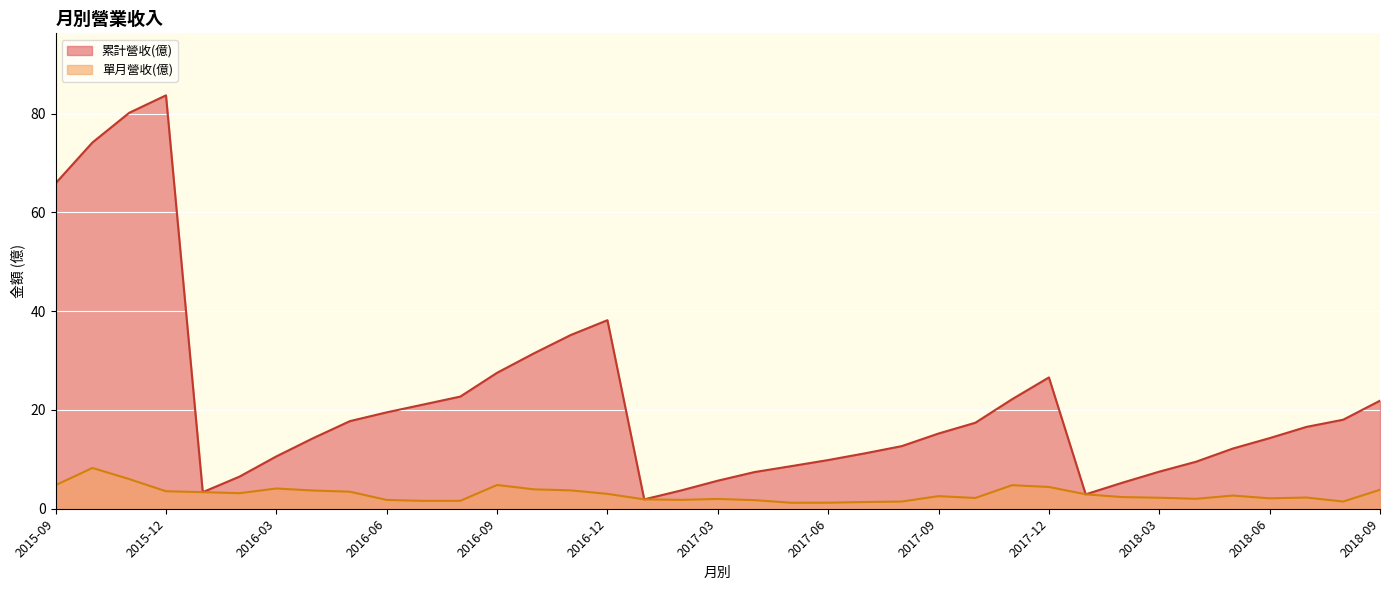

True or false: 累計營收(億) has a value of 17.7 at 2016-05.

True